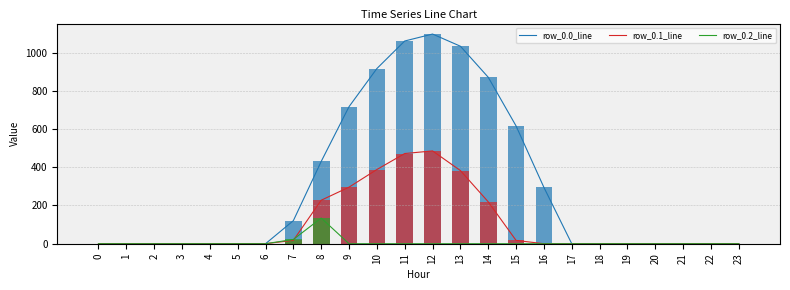

Are the bars horizontal?

No